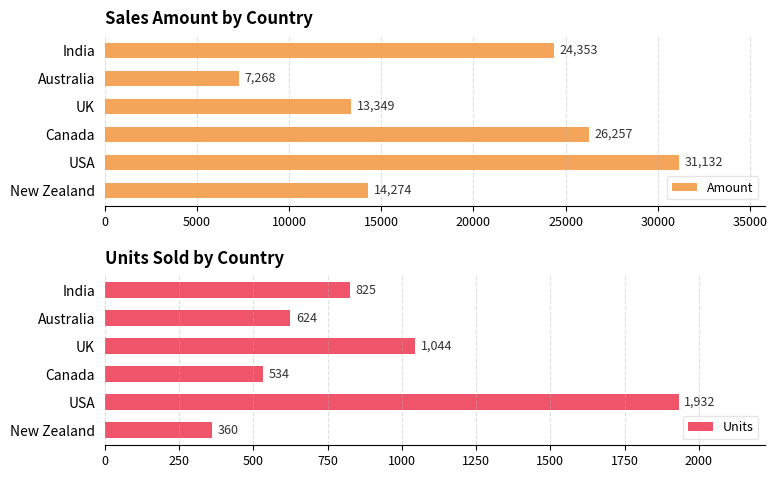

What is the greatest value displayed?

31132